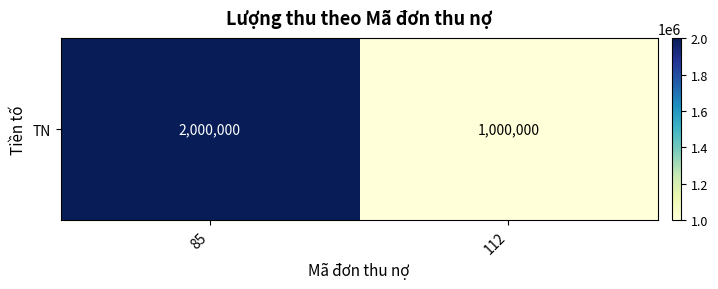

What is the average value?

1500000